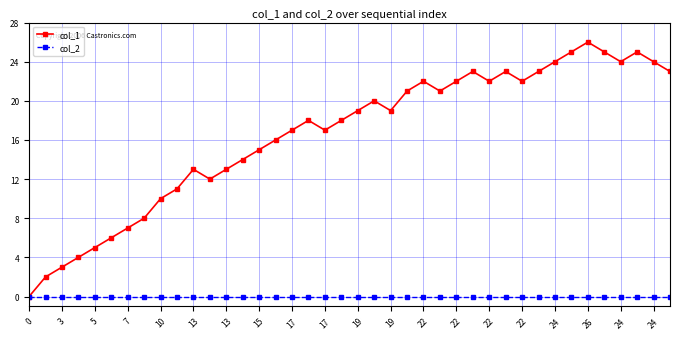

Which series has the largest total across all categories?

col_1